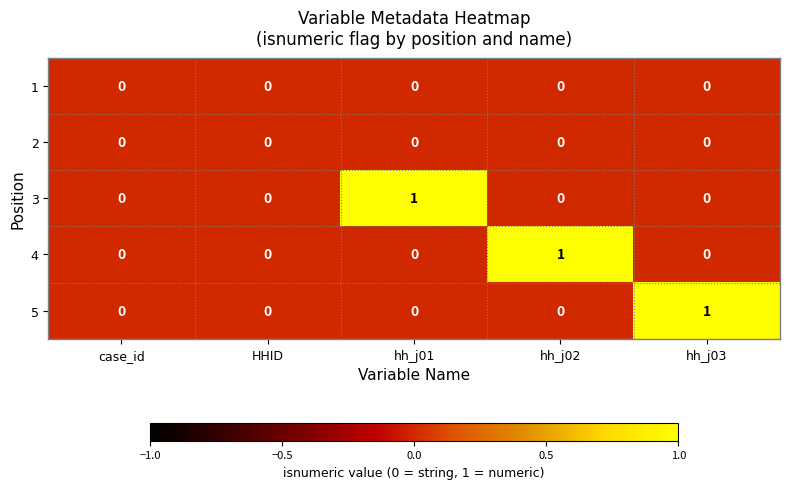

How many 5 values are between 0 and 1?

5